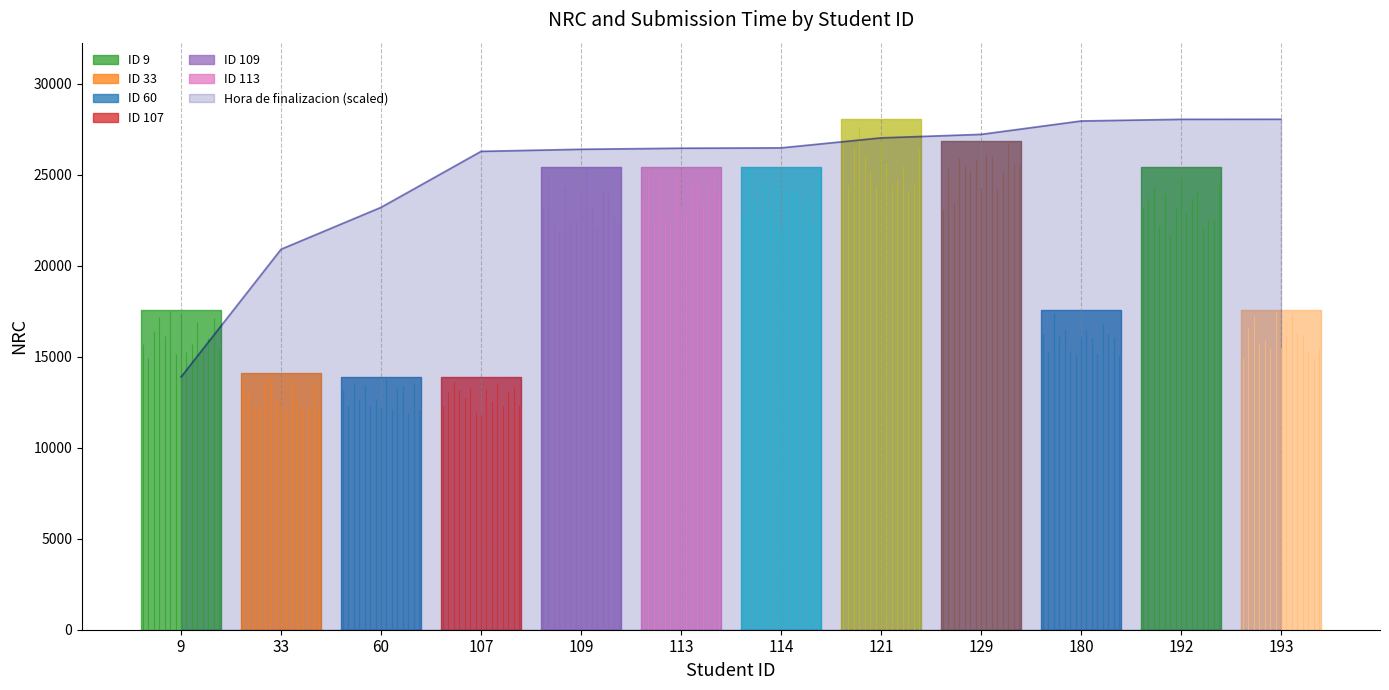

Approximately how many times larger is the value at 109 compared to 60?

1.1